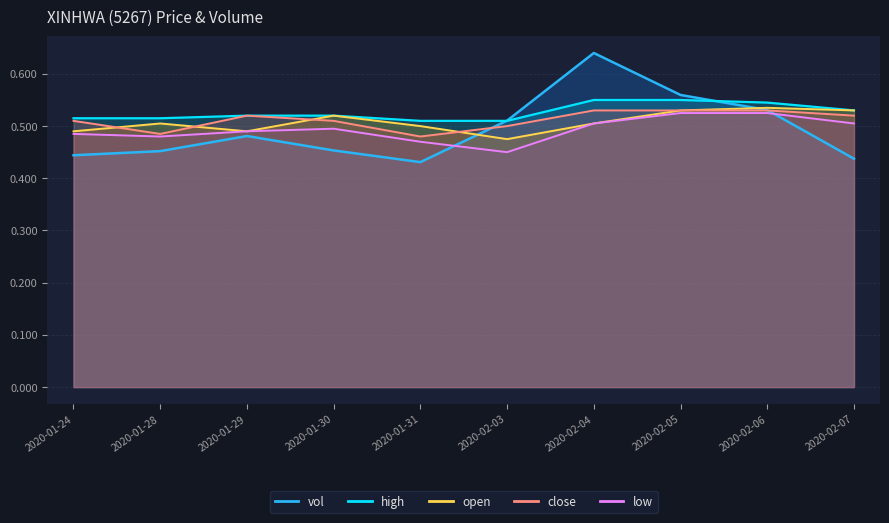

In close, how many points are higher than both neighbors (excluding endpoints)?

1